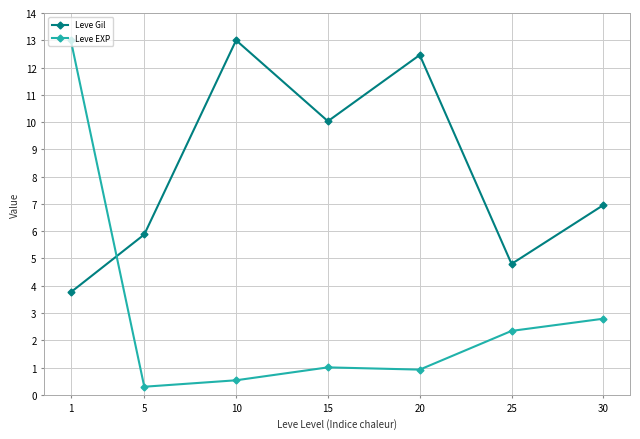

Where is the first local maximum for Leve Gil?

10